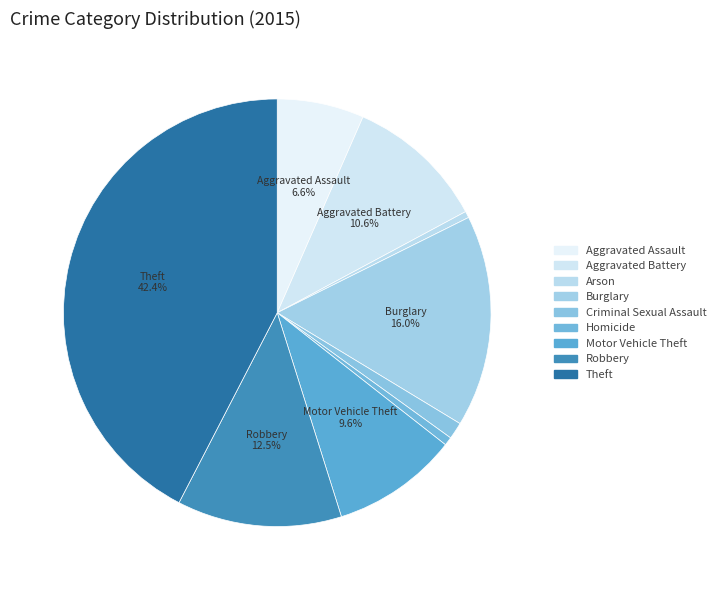

Rank the categories by value from highest to lowest.

Theft, Burglary, Robbery, Aggravated Battery, Motor Vehicle Theft, Aggravated Assault, Criminal Sexual Assault, Homicide, Arson